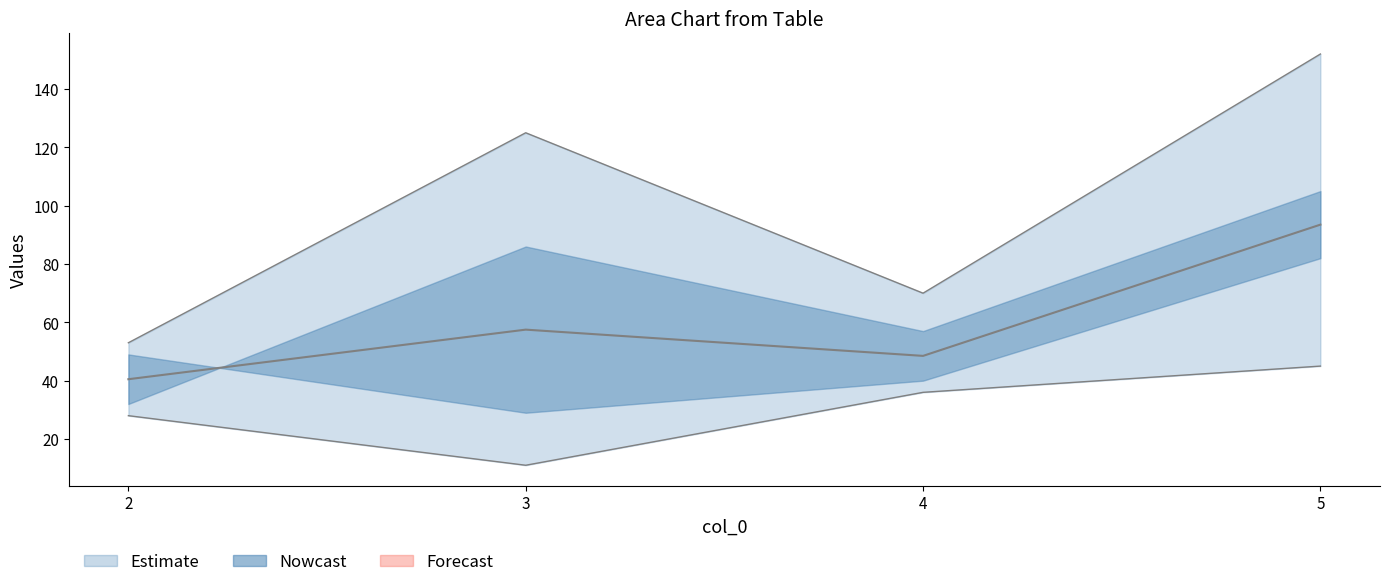

How many values in the col_2 series are below 36?

2